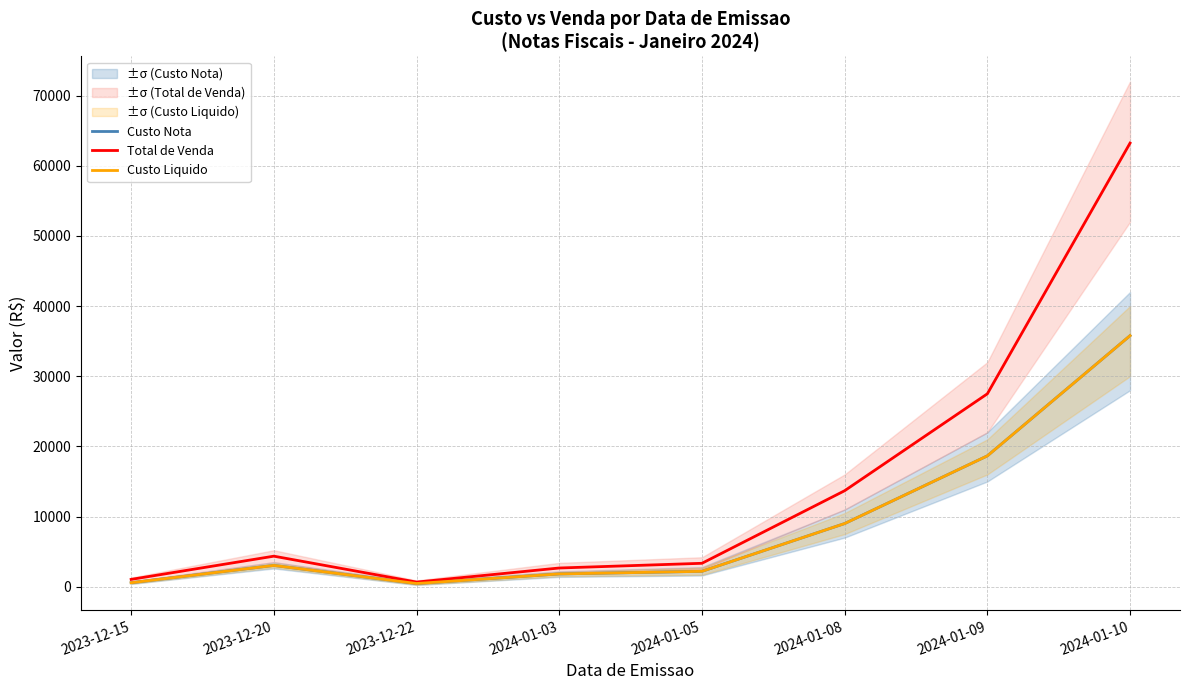

What is the highest value of the Total de Venda series?

63222.5